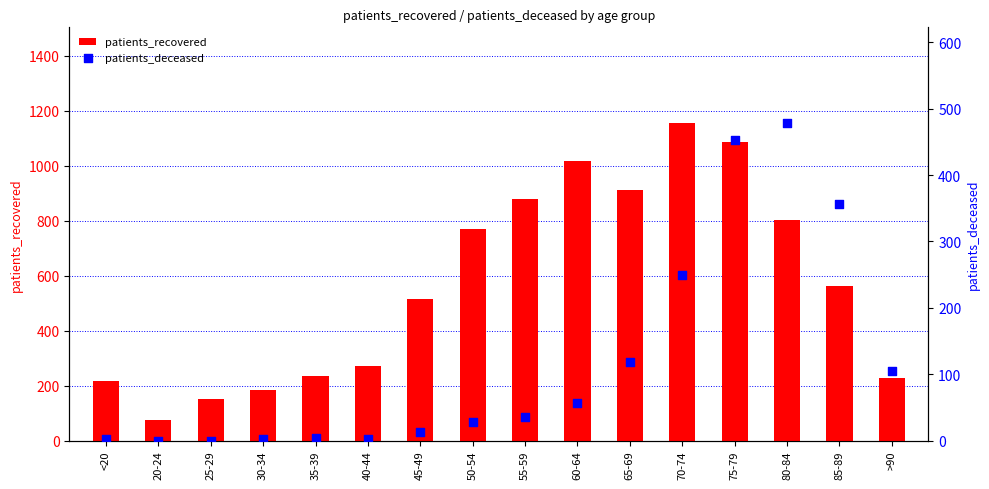

At how many categories does at least one series exceed 597?

7